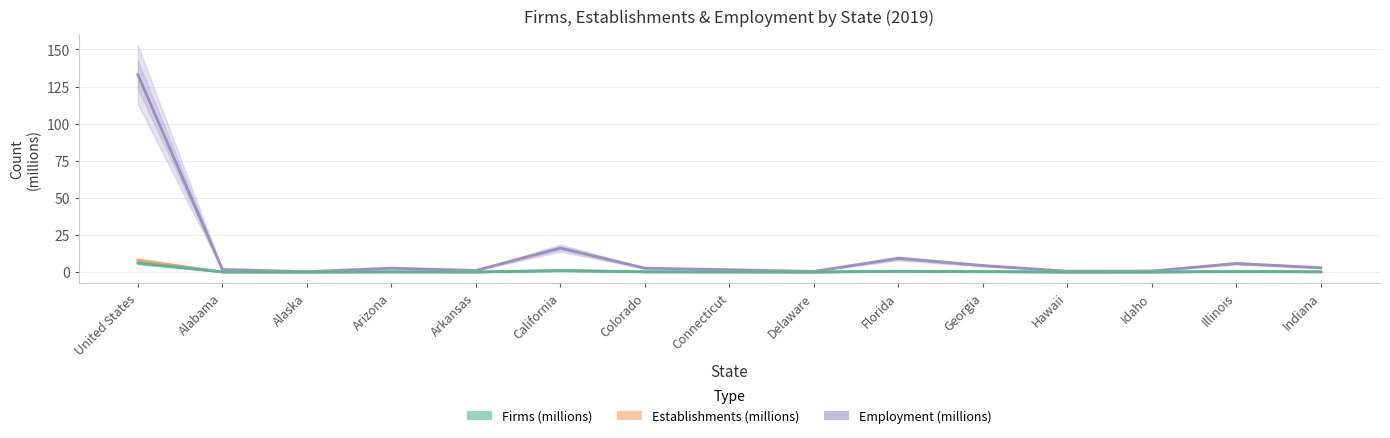

Reading left to right, transcribe all the data shown in this chart.

Employment (millions): 133.0	1.8	0.3	2.6	1.1	16.2	2.6	1.6	0.4	9.2	4.4	0.6	0.7	5.8	2.9
Establishments (millions): 8.0	0.1	0.0	0.1	0.1	1.2	0.2	0.1	0.0	0.6	0.3	0.0	0.1	0.4	0.2
Firms (millions): 6.1	0.1	0.0	0.1	0.1	0.9	0.1	0.1	0.0	0.5	0.2	0.0	0.0	0.3	0.1